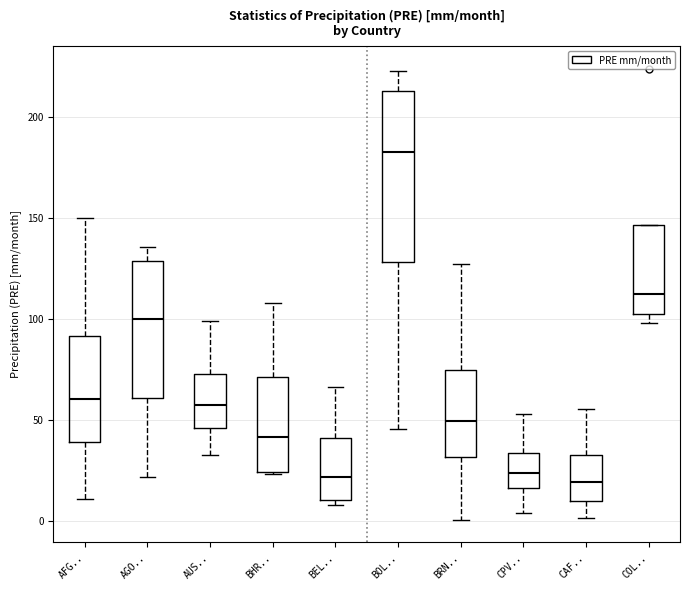

Comparing the boxes themselves (not the whiskers), which one is the tallest?

BOL..